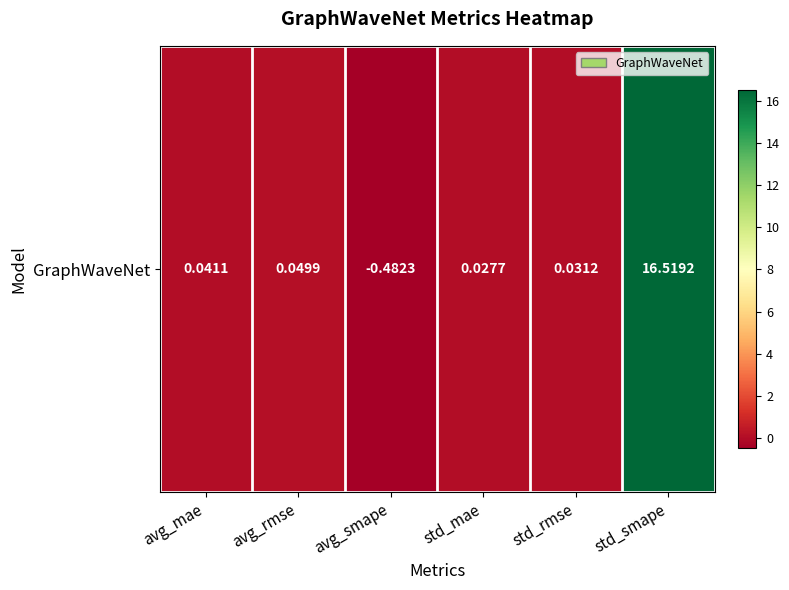

How many values are above zero?

5